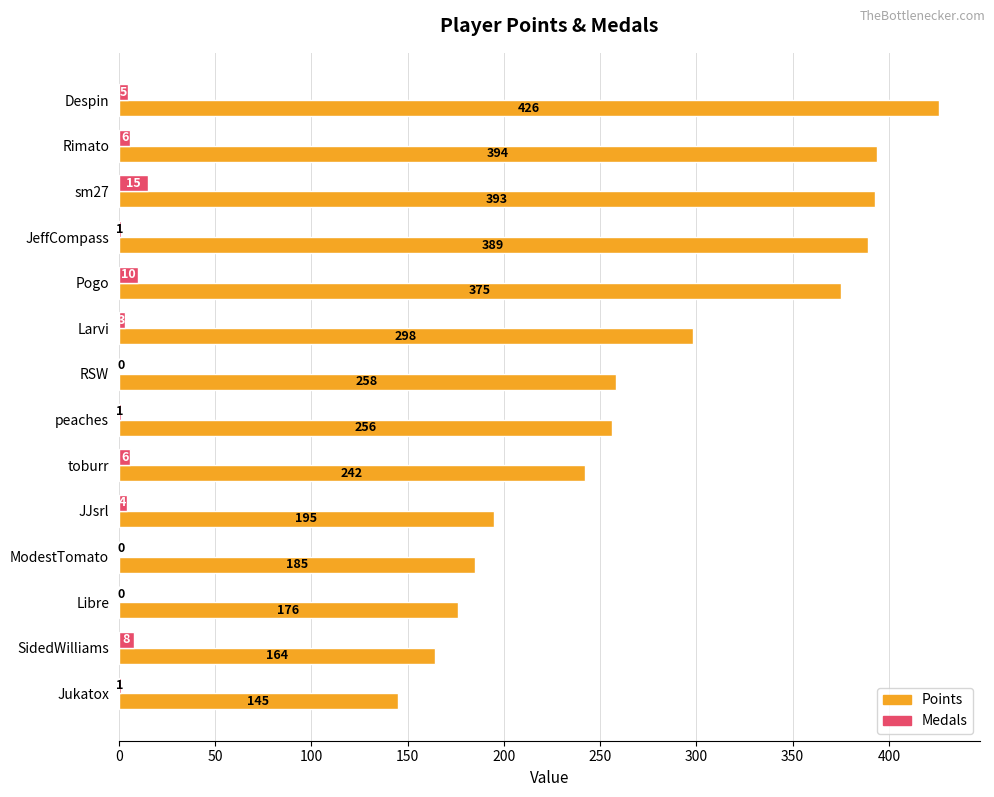

Which series has the largest total across all categories?

Points